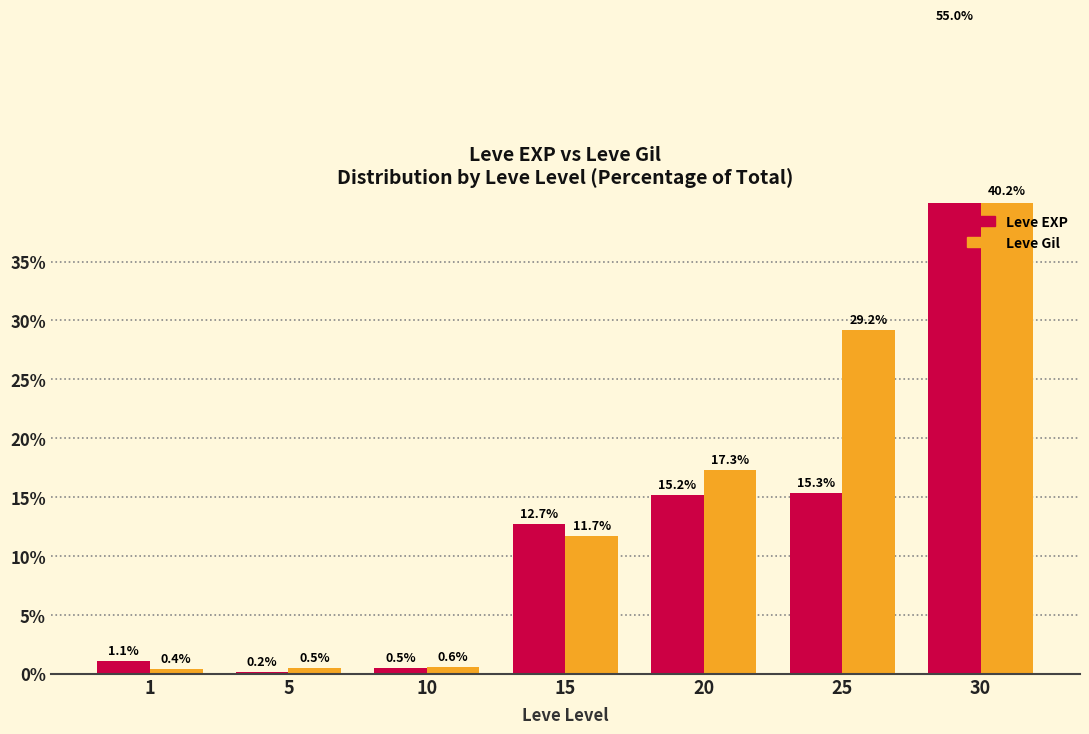

The Leve Gil series shows 0.7 at 1. True or false?

False